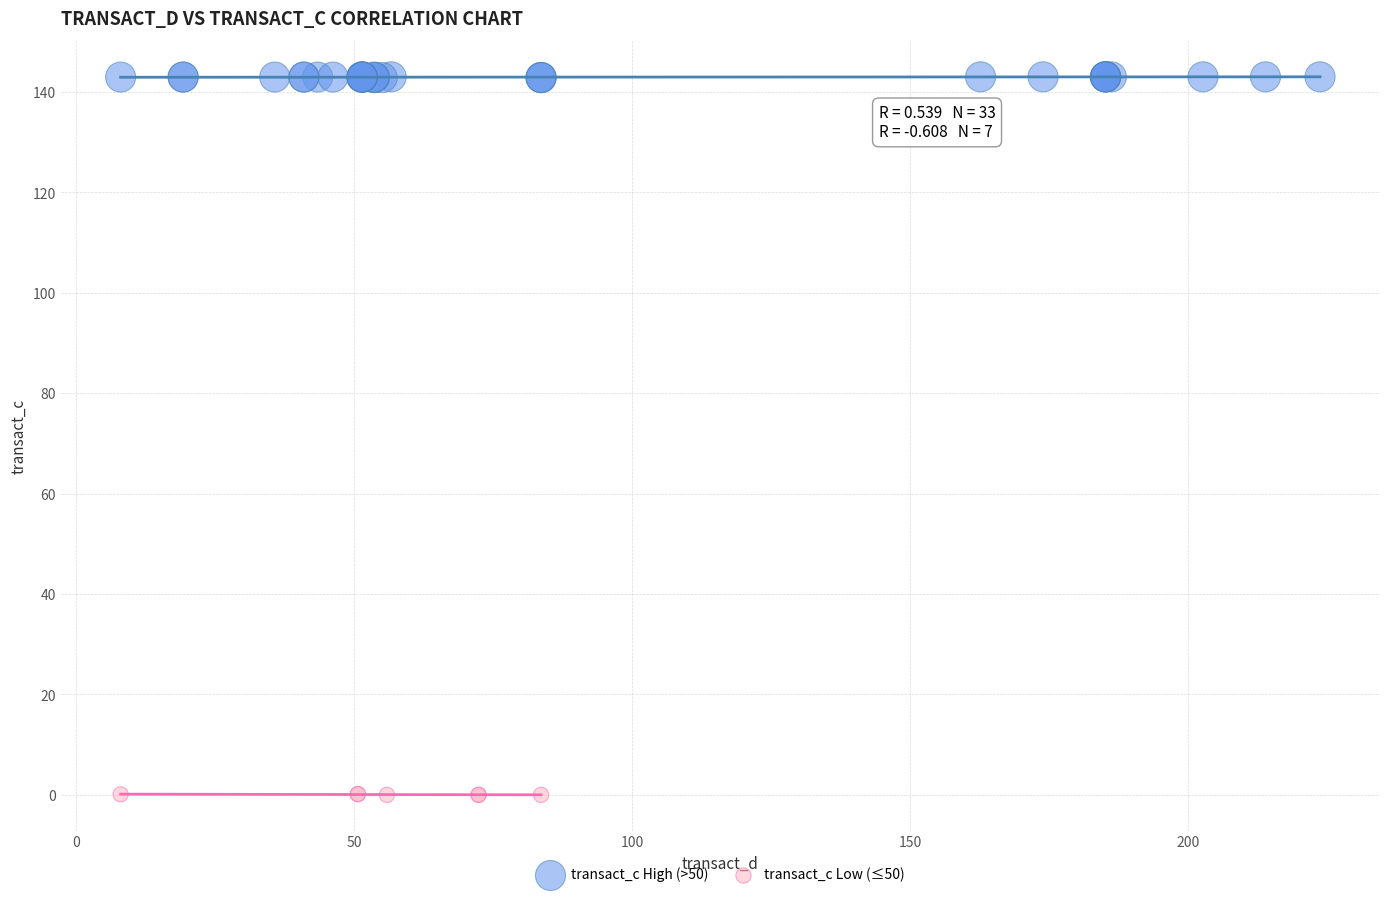

Which series reaches the minimum Y coordinate?

transact_c Low (≤50)